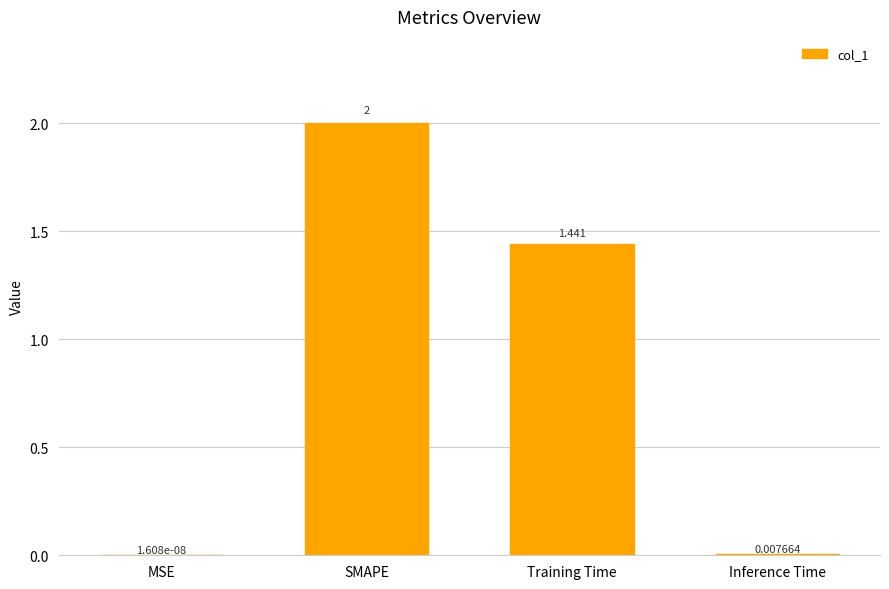

Which has a higher value, MSE or SMAPE?

SMAPE